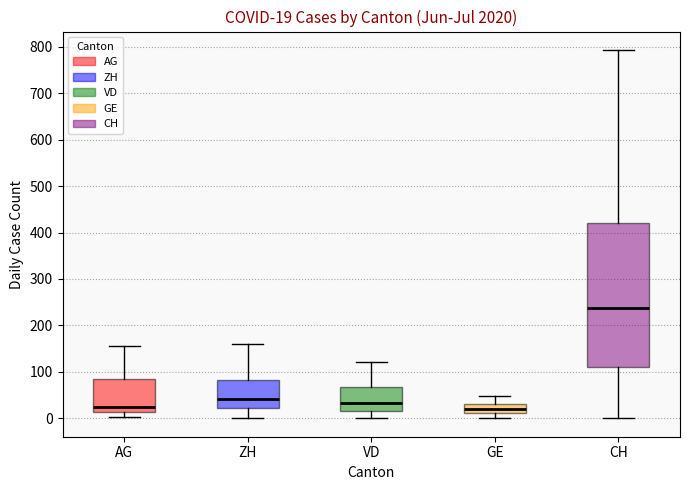

Comparing the boxes themselves (not the whiskers), which one is the tallest?

CH